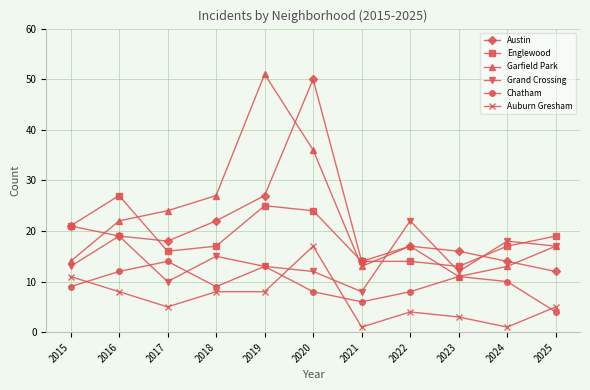

What is the value of the Grand Crossing point at the 6th from the left?

12